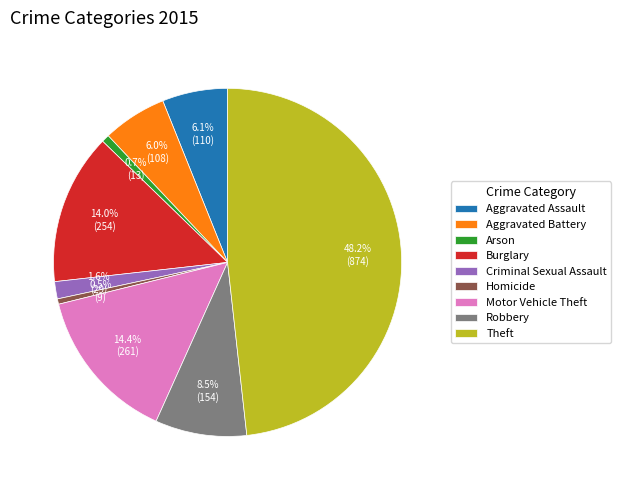

Does Criminal Sexual Assault represent more than half of the total?

No